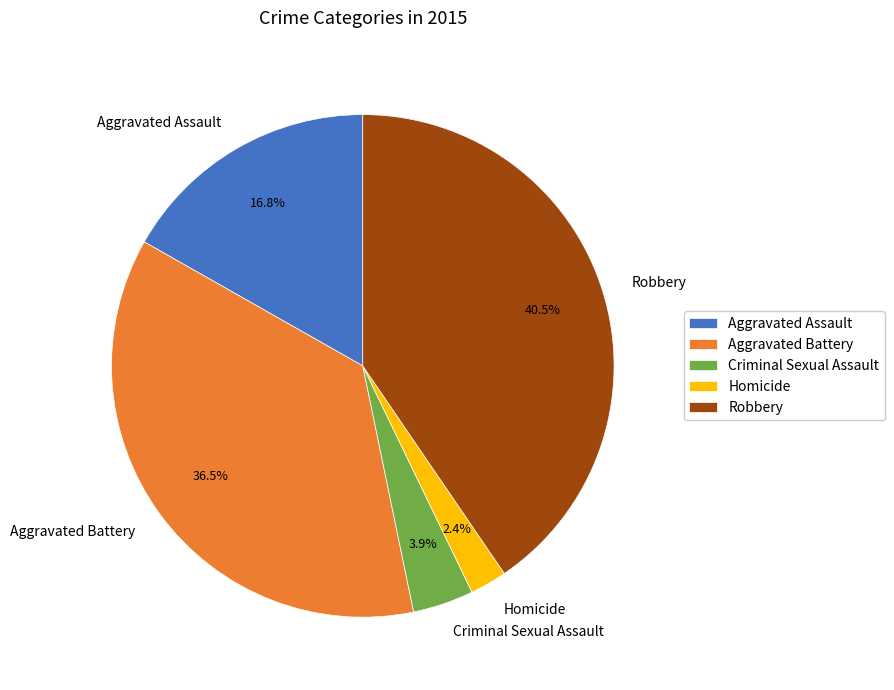

True or false: Aggravated Battery accounts for 25% of the total.

False